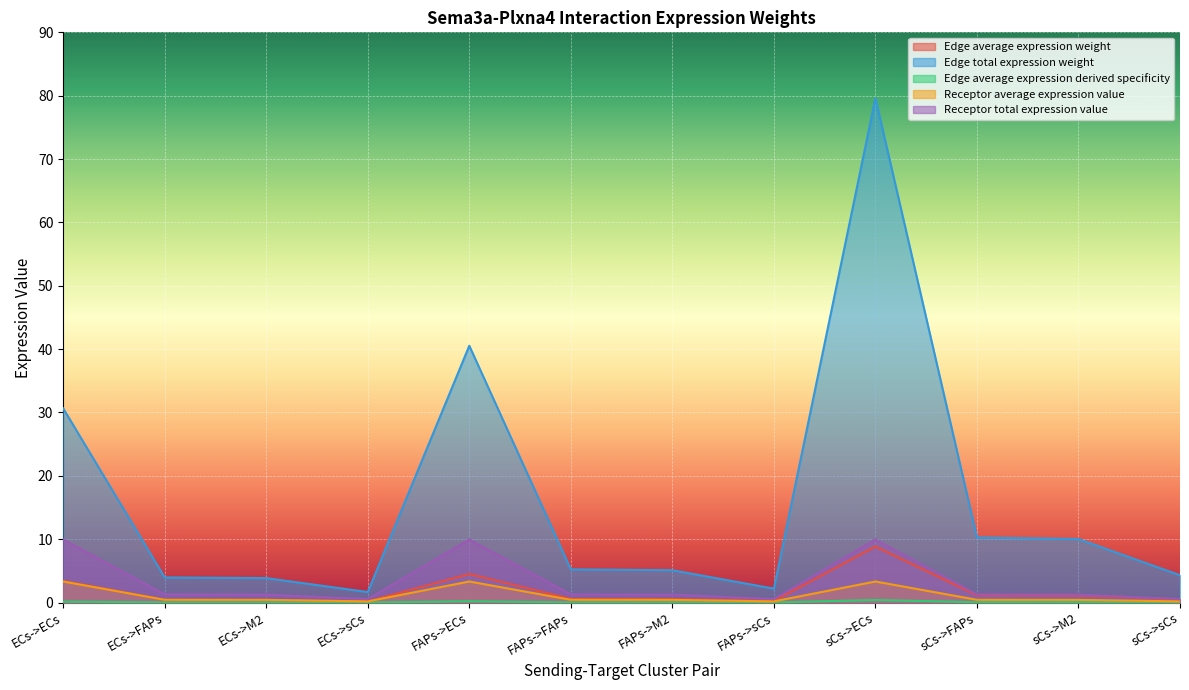

At which category is the sum across all series the highest?

sCs->ECs